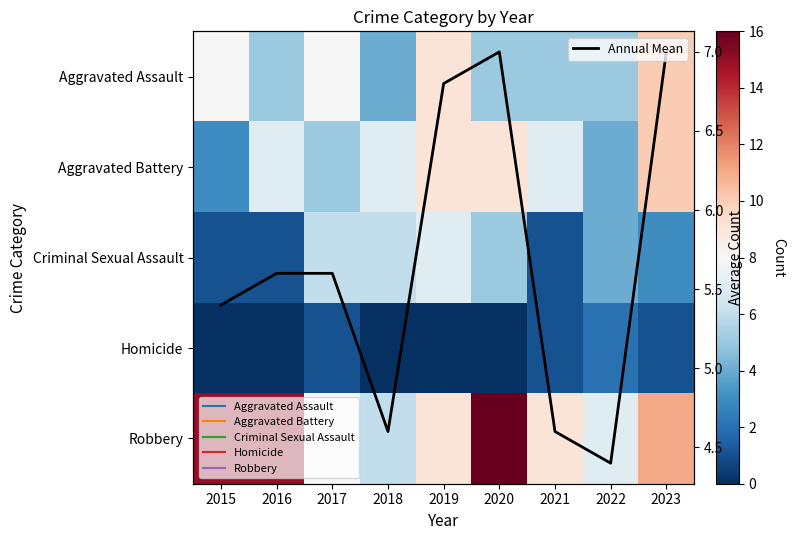

Which has a higher value, 2017 or 2021?

2017